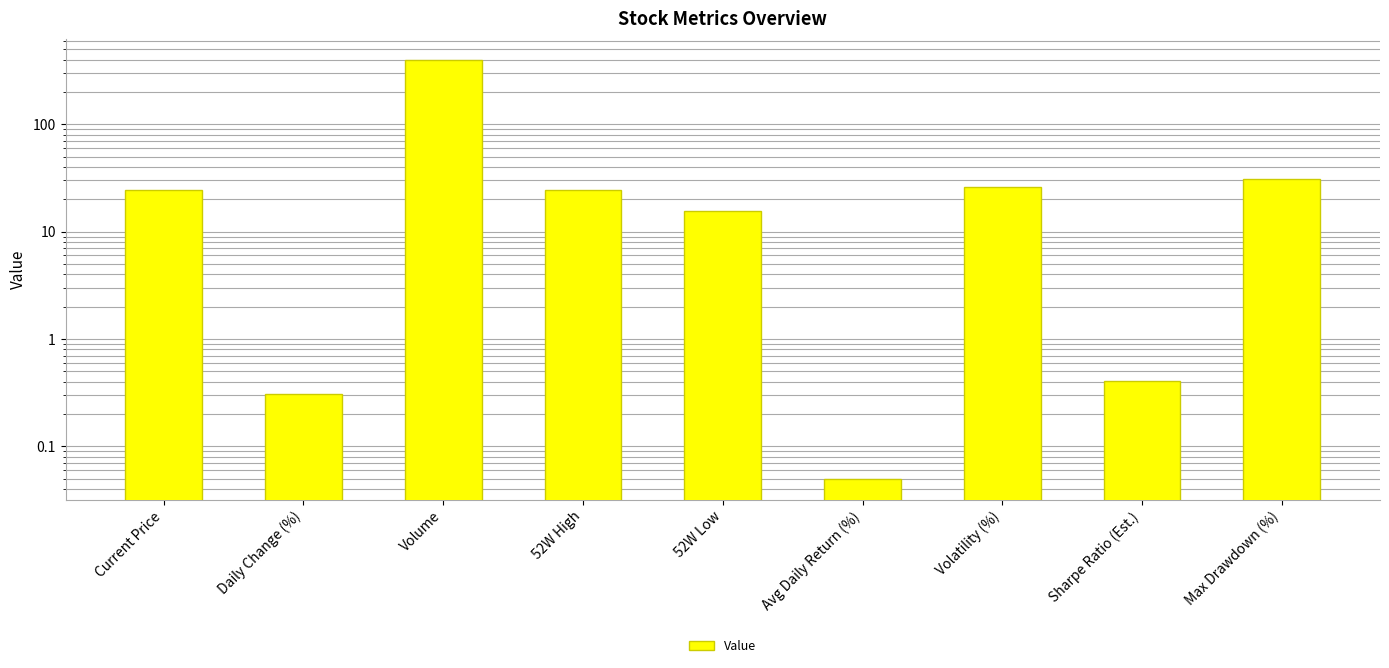

True or false: the data shows 41.5 at 52W High.

False